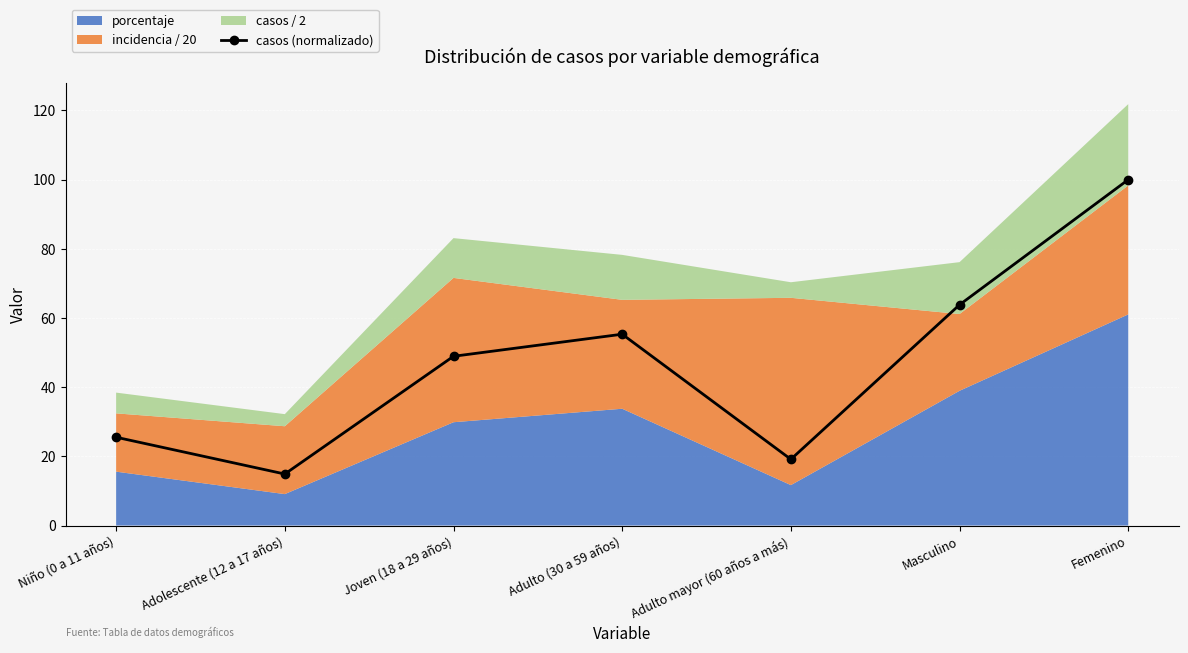

Which has a higher value, Niño (0 a 11 años) or Joven (18 a 29 años)?

Joven (18 a 29 años)